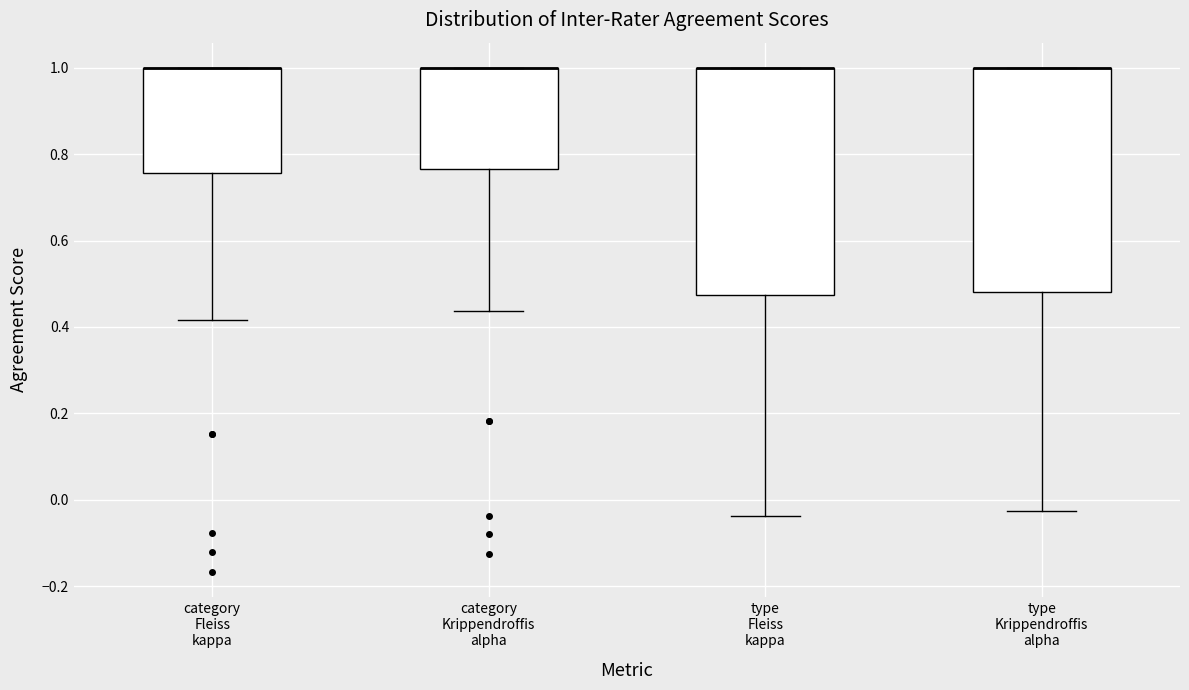

Where is the upper edge of the box for type Krippendroffis alpha on the y-axis? The values are not printed on the chart, so give them approximately, as read against the axis.

1.00